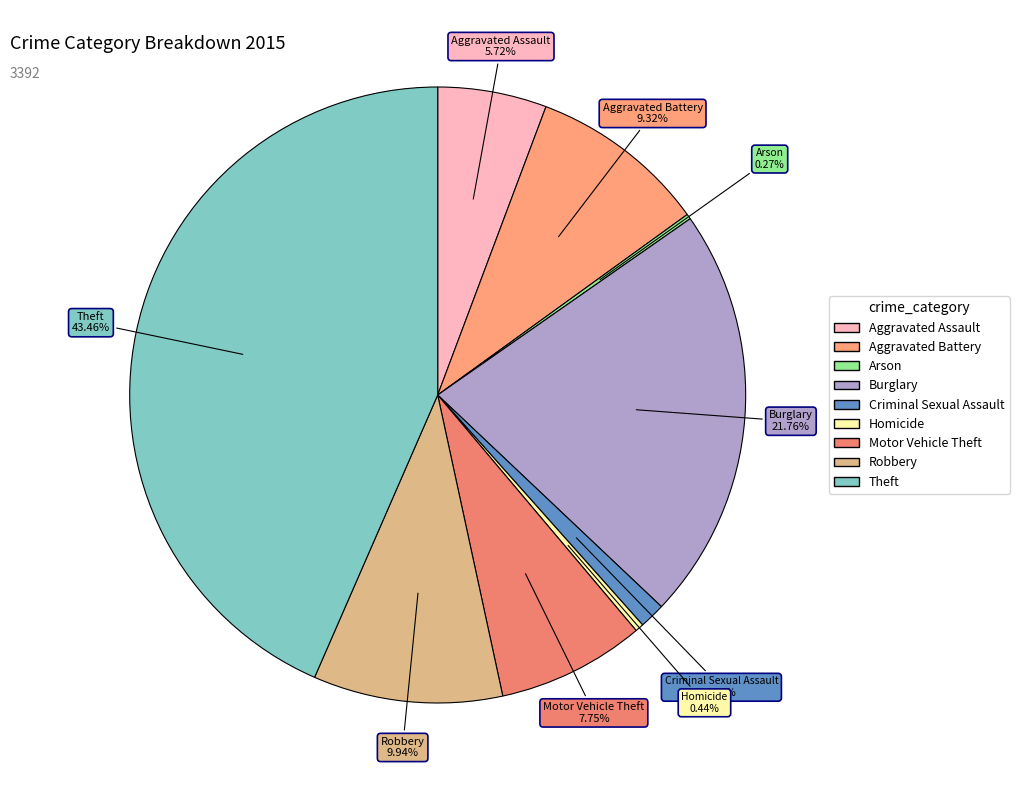

Which has a higher value, Aggravated Battery or Criminal Sexual Assault?

Aggravated Battery